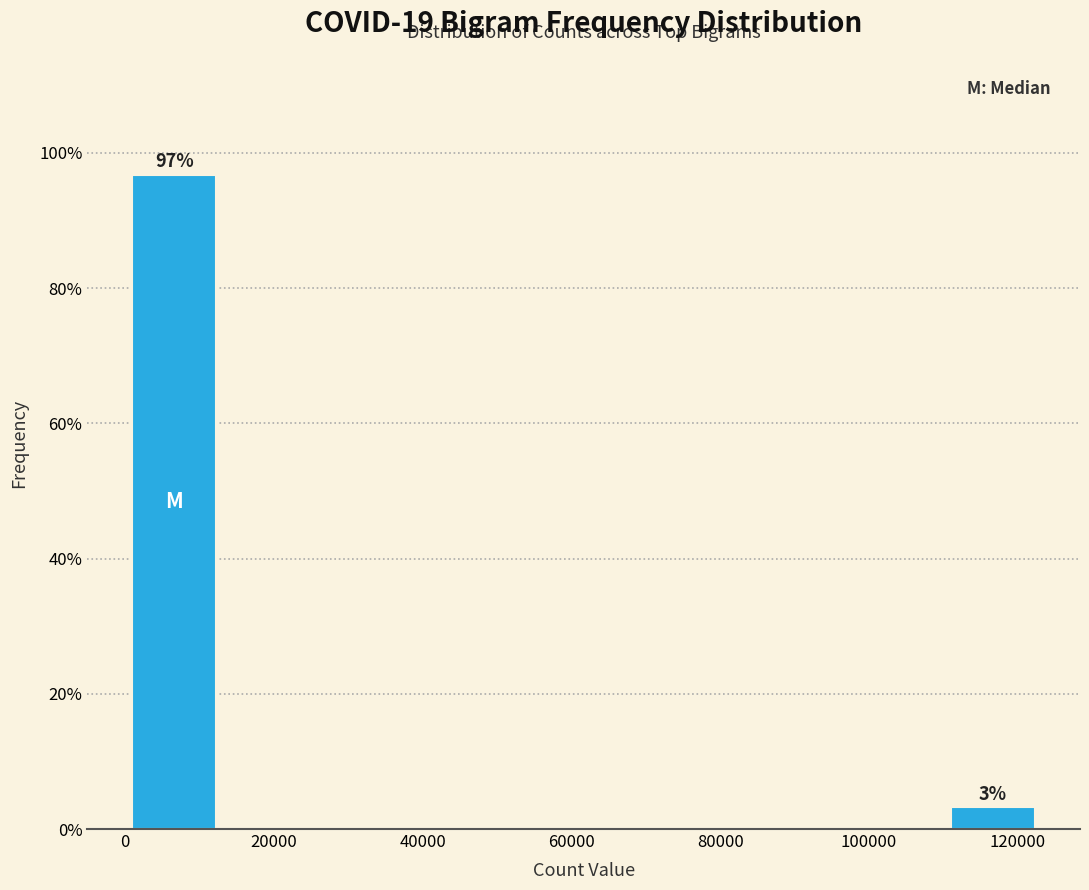

Which range on the x-axis has the tallest bar?

0 to 12000